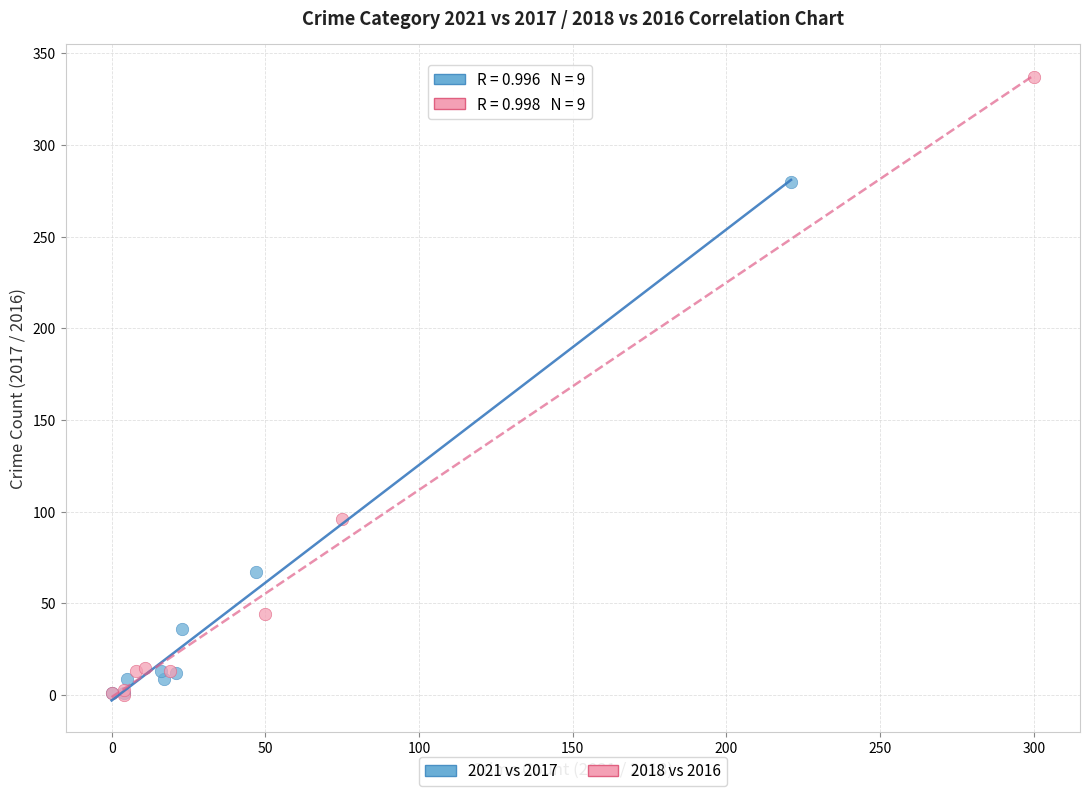

Which series contains the highest Y value?

2018 vs 2016